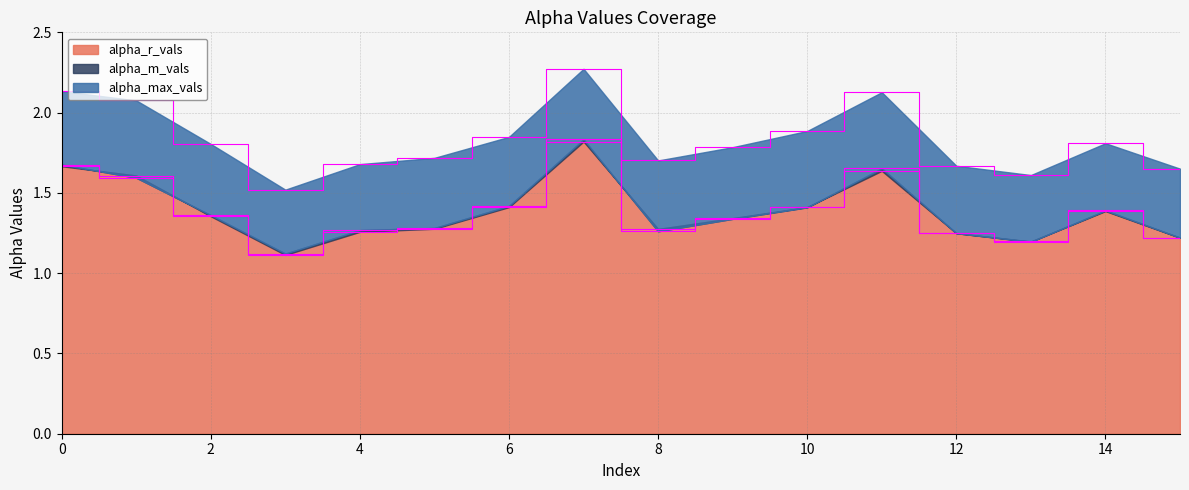

The value of alpha_m_vals at 4 is 0.6. True or false?

False